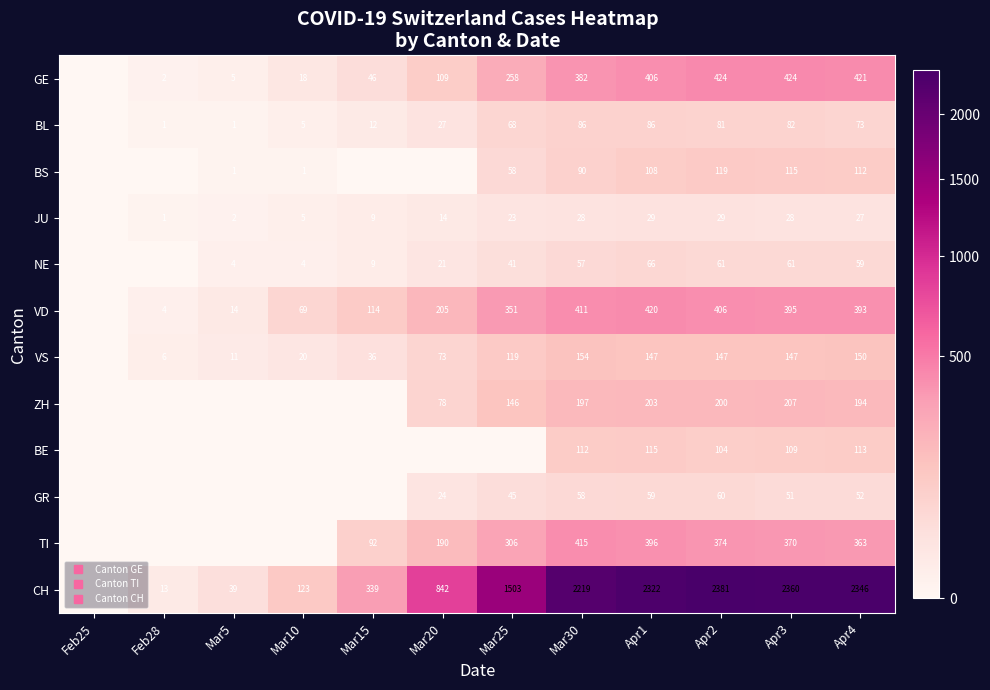

Rank the categories by CH value from lowest to highest.

Feb25, Feb28, Mar5, Mar10, Mar15, Mar20, Mar25, Mar30, Apr1, Apr4, Apr3, Apr2